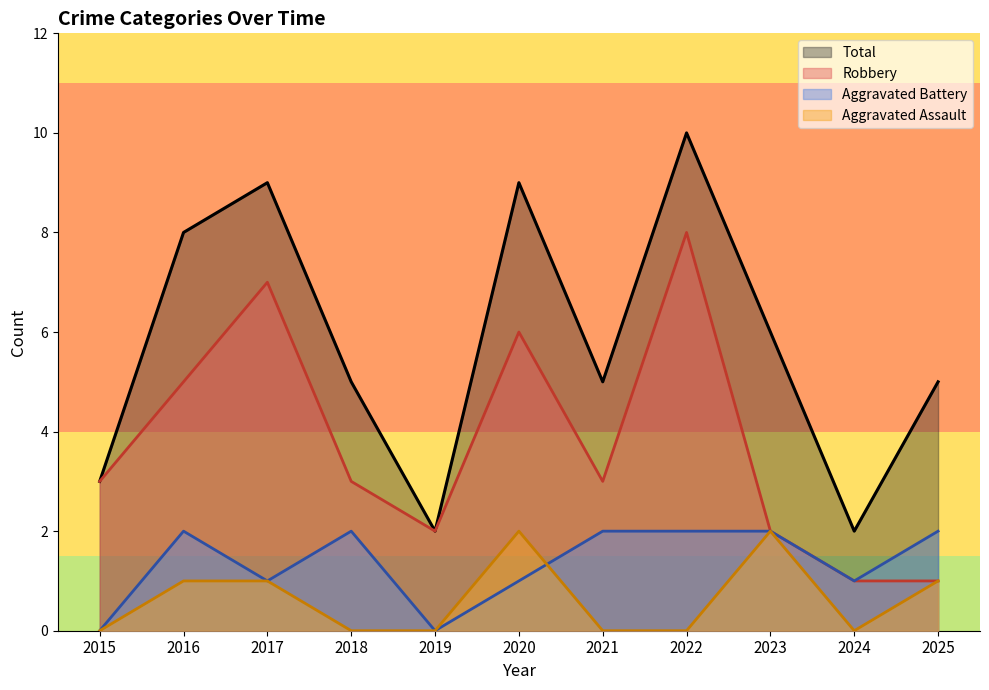

True or false: Robbery and Total intersect in this chart.

False